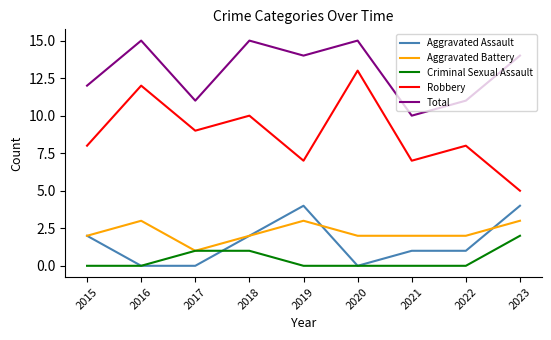

How many series are shown in this chart?

5